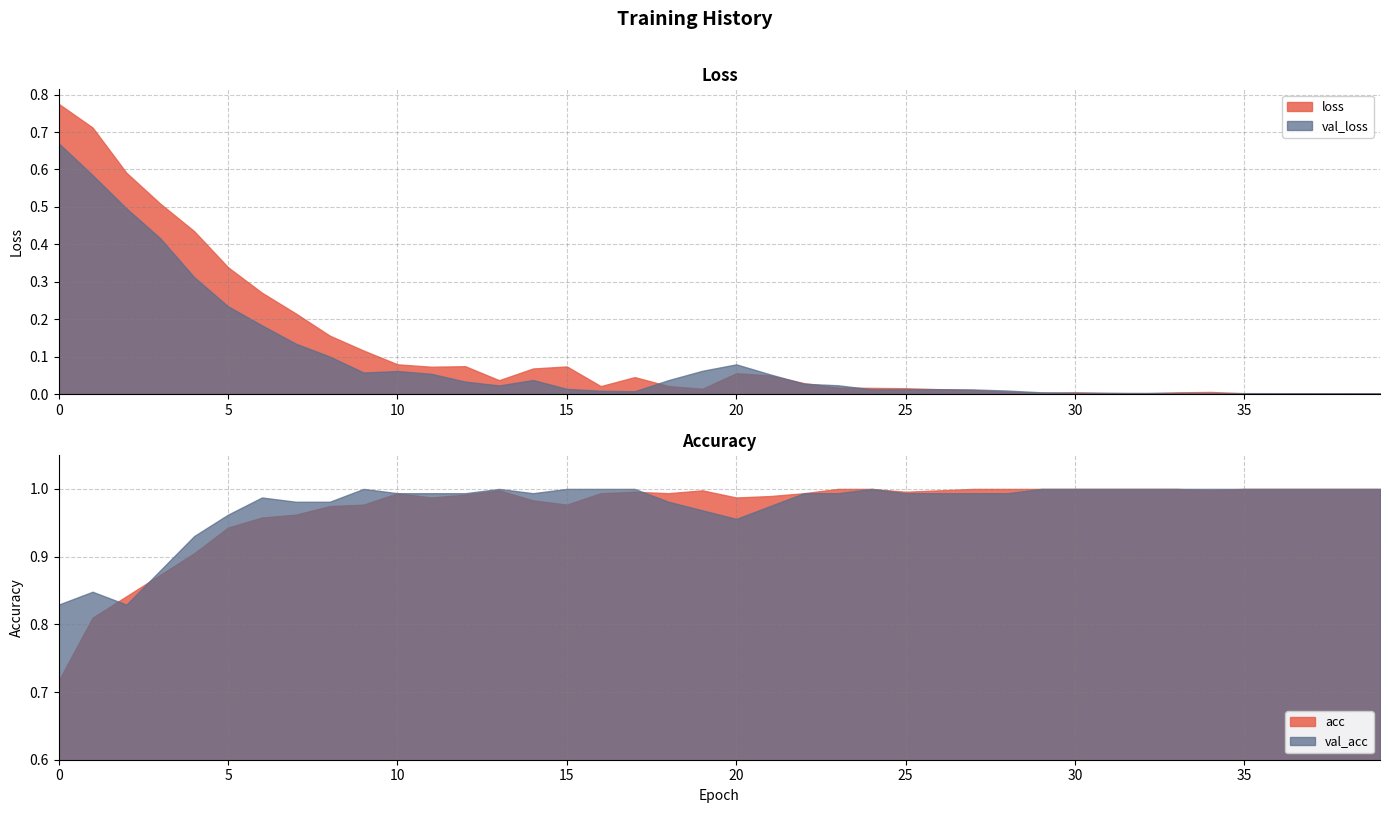

Which series has the largest range (max minus min)?

loss